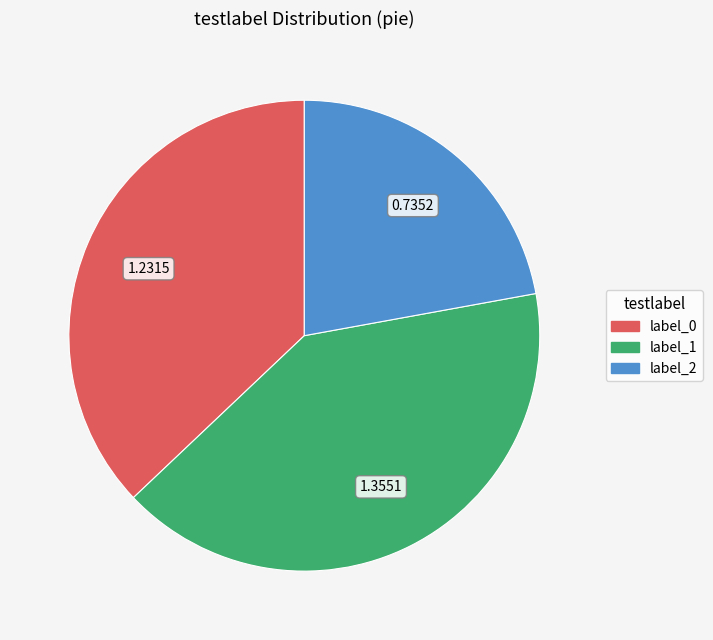

Count the number of slices in the pie.

3